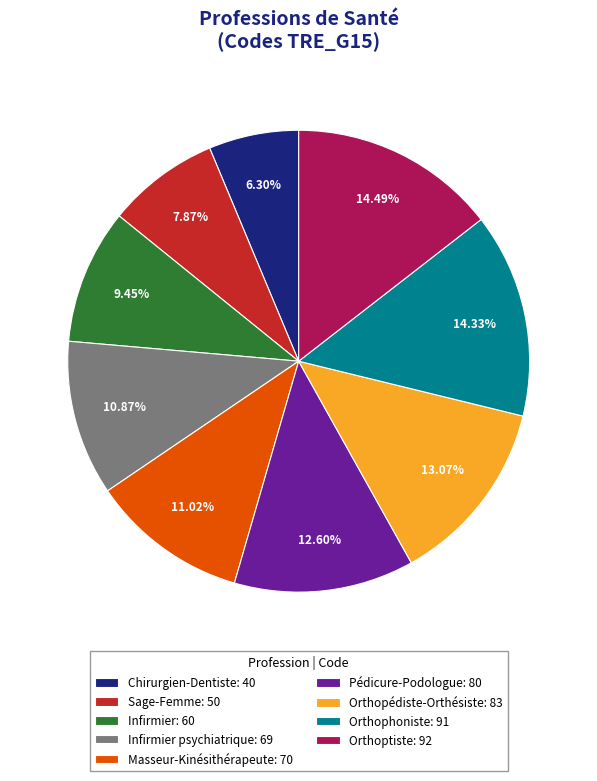

Between Infirmier: 60 and Sage-Femme: 50, which is larger?

Infirmier: 60